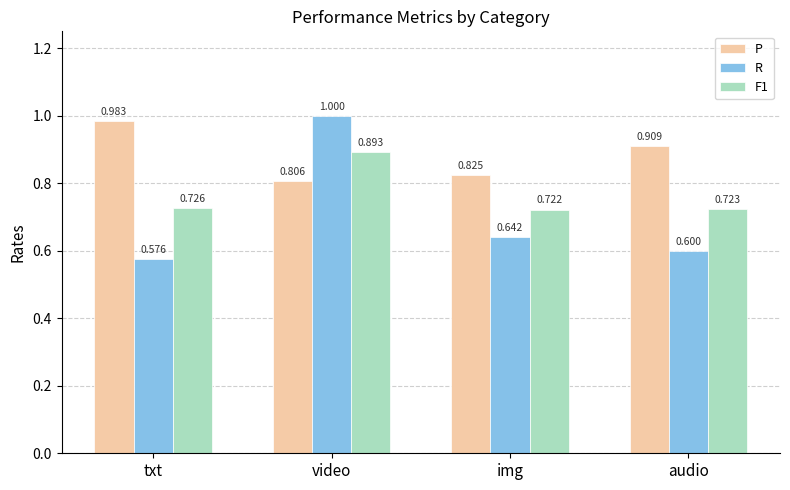

Which label corresponds to the smallest value in the chart?

txt